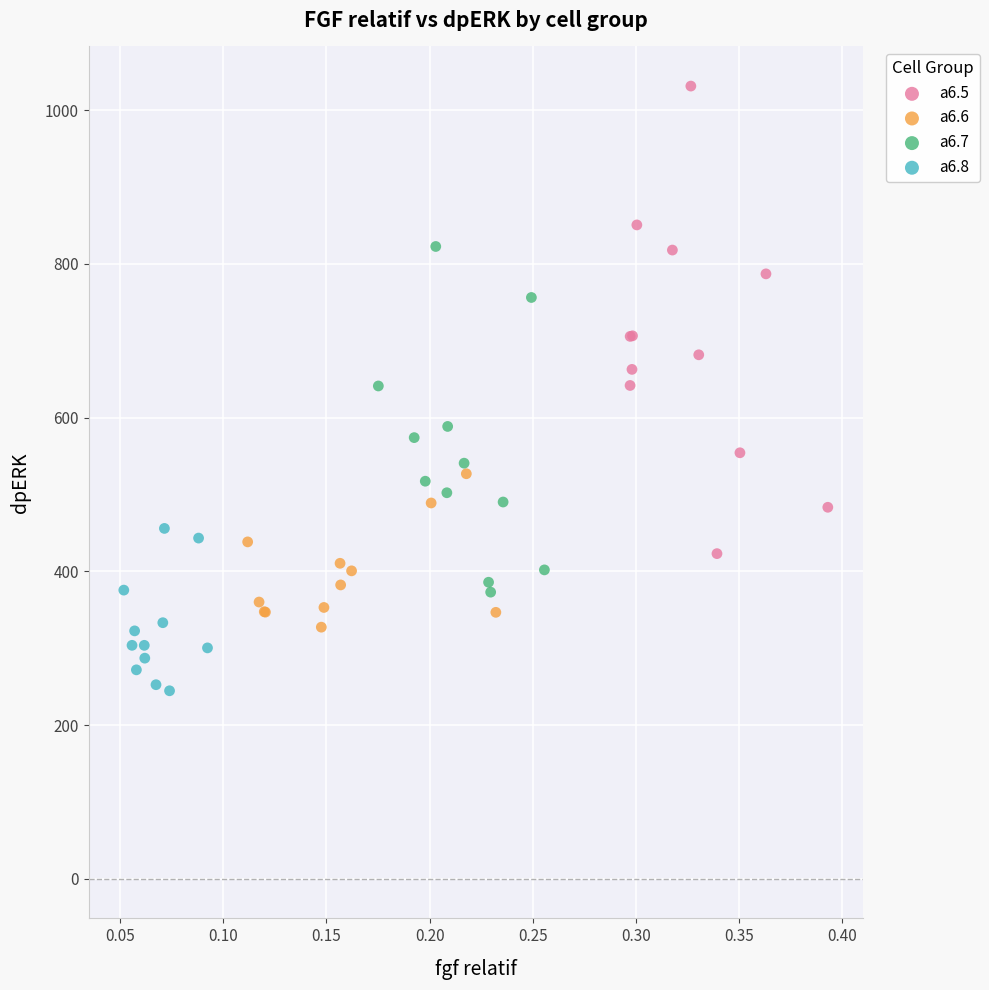

Which series contains the highest Y value?

a6.5